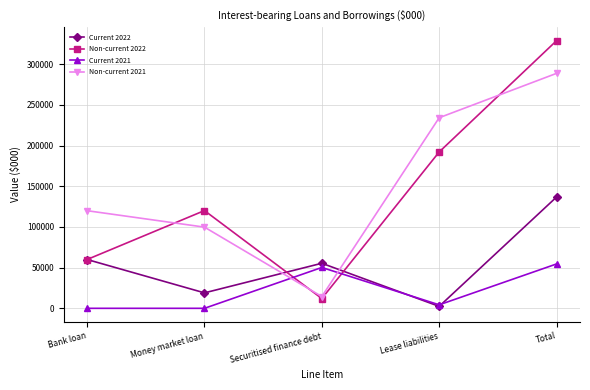

Is it true that Non-current 2022 equals 275653 at Lease liabilities?

False